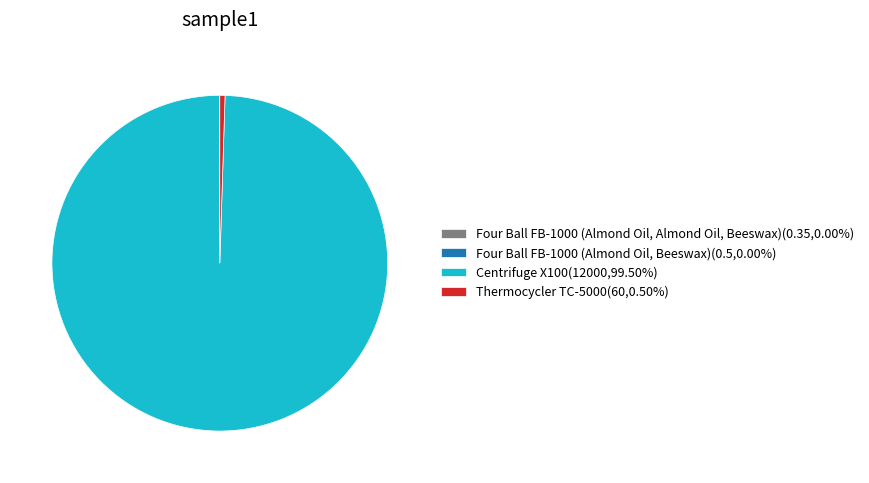

Does any single category account for the majority?

Yes